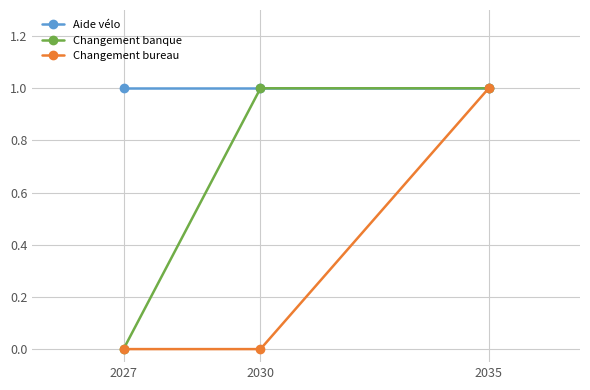

What is the difference between the Changement banque values at 2030 and 2027?

1